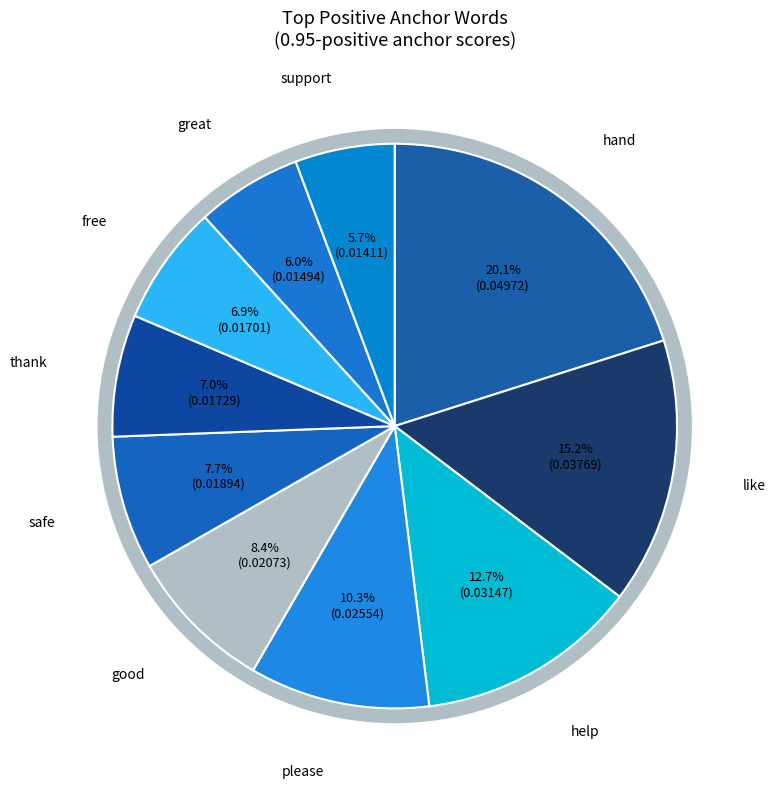

Do thank and great together represent more than half of the pie?

No